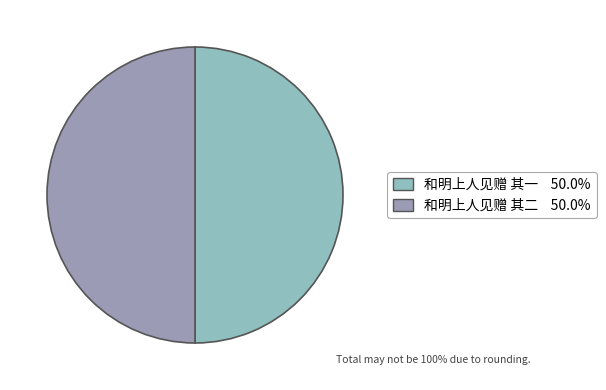

How many slices are in this pie chart?

2